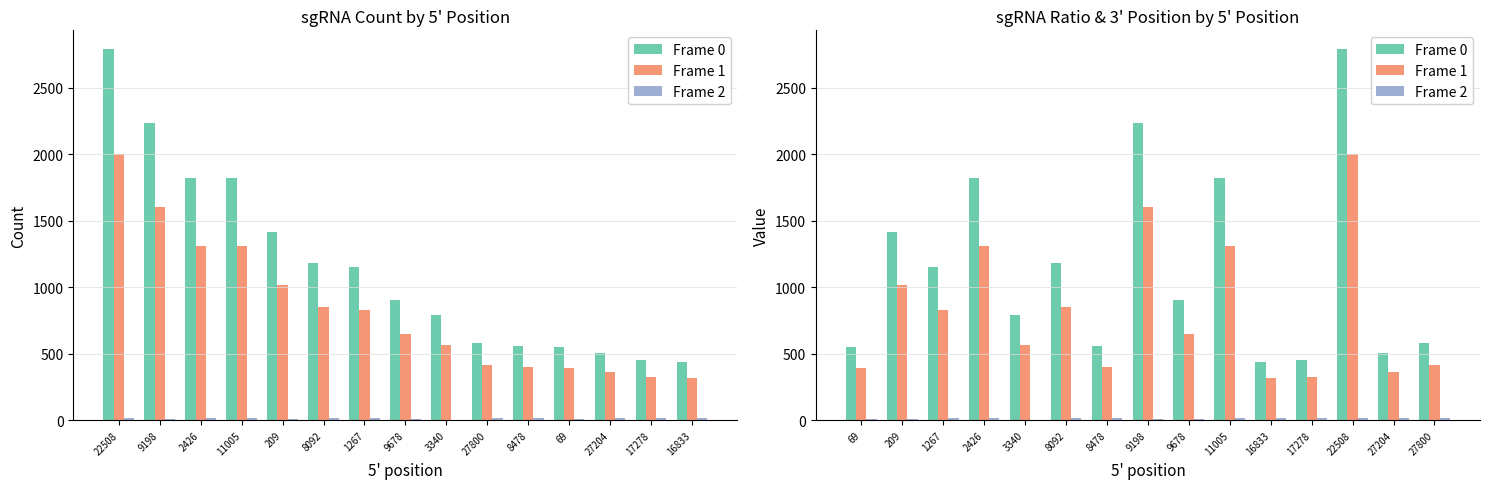

What position from the left is 2426?

3